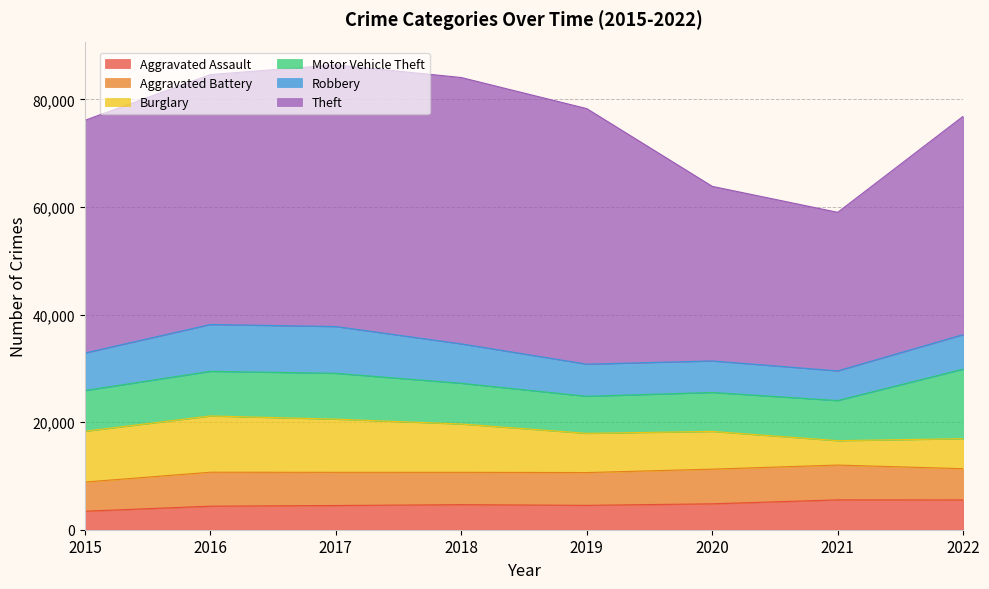

What is the difference between the second highest and minimum values in the Theft series?

19169